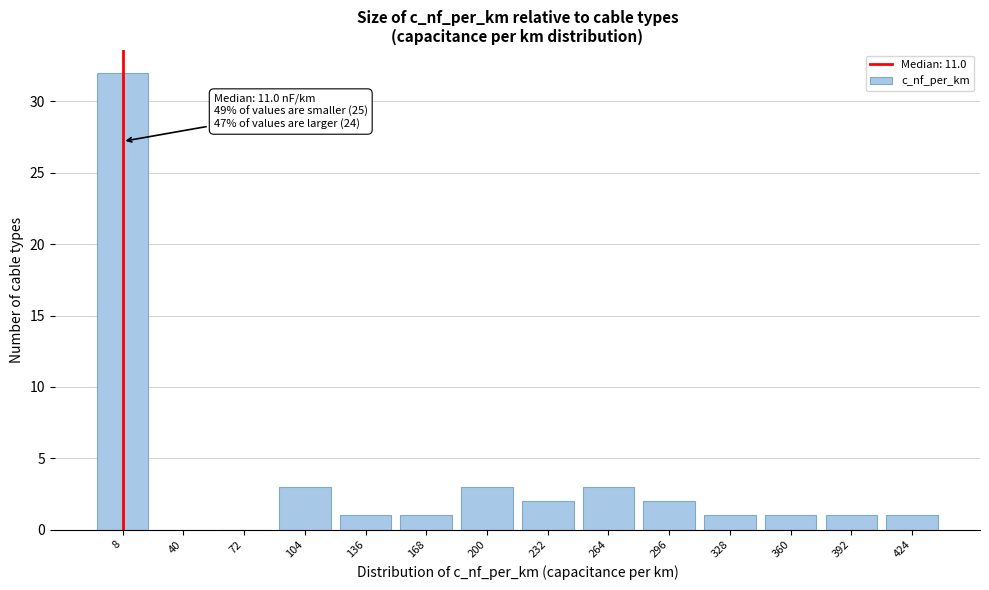

Reading left to right, extract all data points from this chart.

8=32	40=0	72=0	104=3	136=1	168=1	200=3	232=2	264=3	296=2	328=1	360=1	392=1	424=1